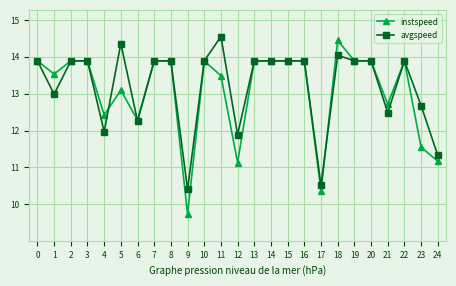

What is the smallest value displayed?

9.7